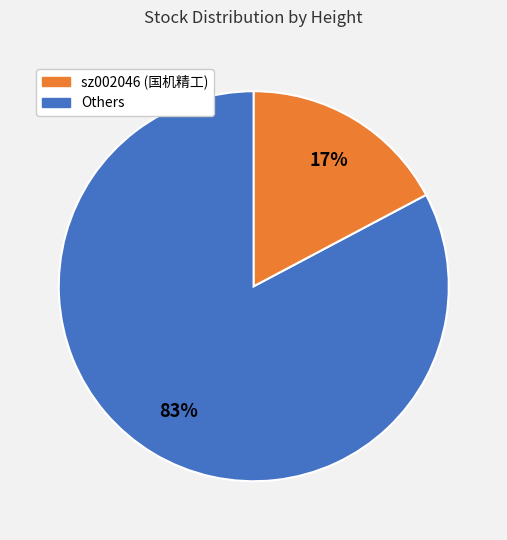

To the nearest percent, what is the difference between the largest and smallest slice percentages?

66%